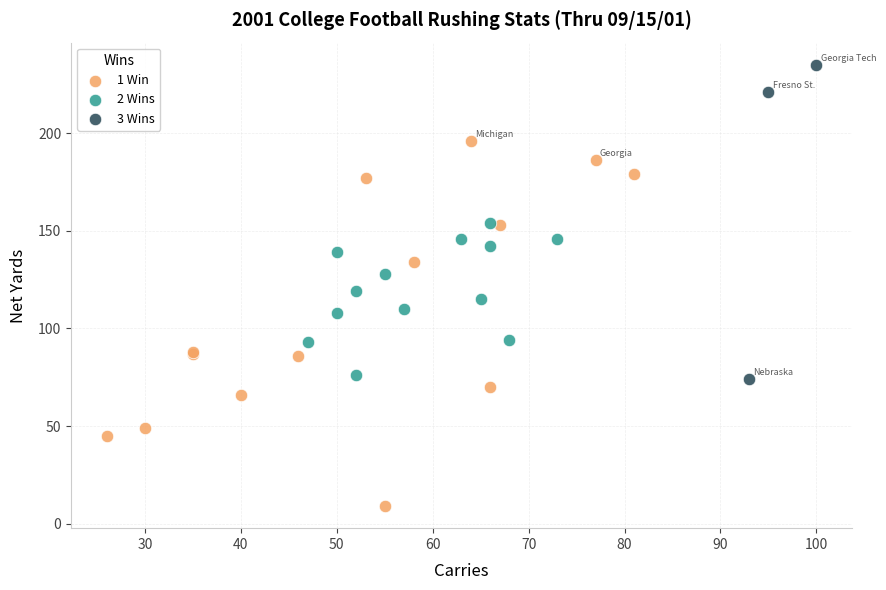

Which series reaches the minimum Y coordinate?

1 Win